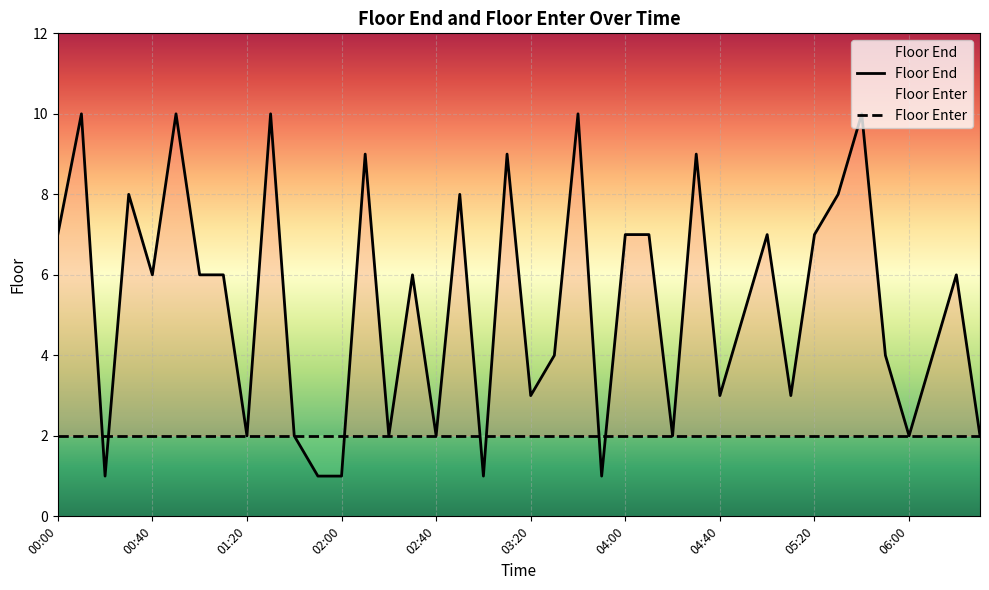

Reading left to right, what are all the values shown in this chart?

7	10	1	8	6	10	6	6	2	10	2	1	1	9	2	6	2	8	1	9	3	4	10	1	7	7	2	9	3	5	7	3	7	8	10	4	2	4	6	2